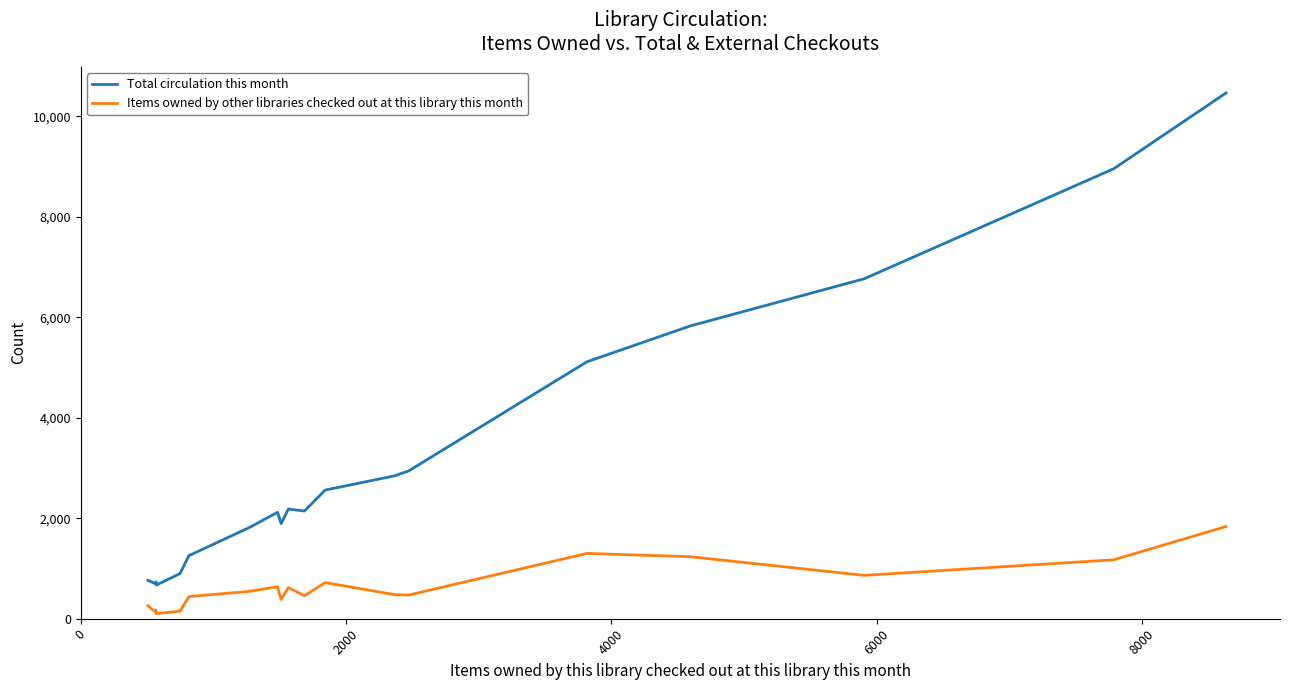

What is the maximum value shown in the chart?

10469